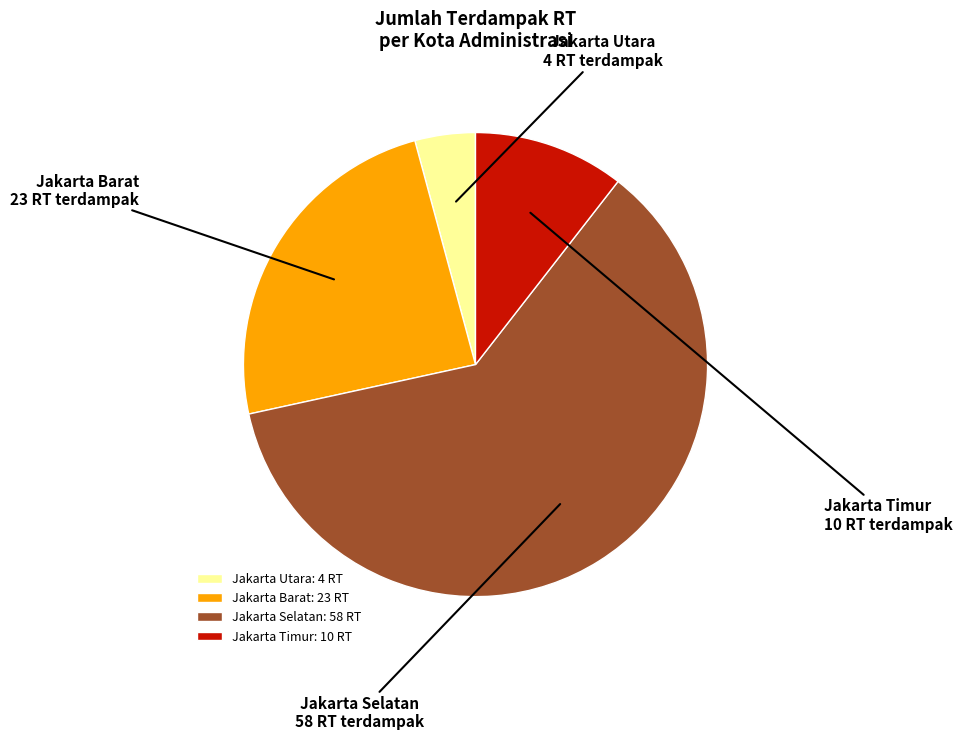

Combined, do Jakarta Utara and Jakarta Timur account for over 50%?

No